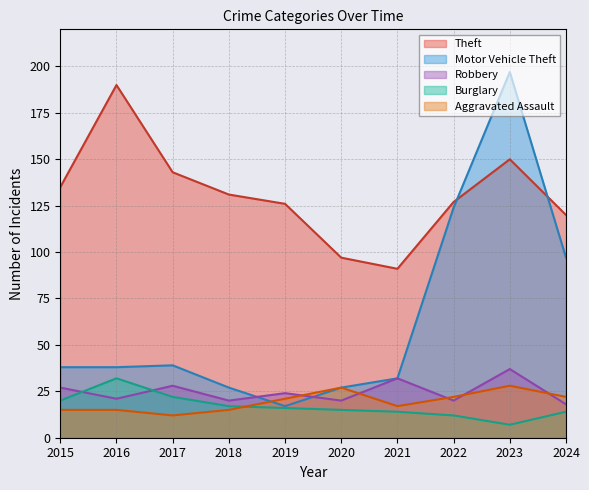

Reading left to right, list all the values displayed in this chart.

Theft: 2015=135	2016=190	2017=143	2018=131	2019=126	2020=97	2021=91	2022=127	2023=150	2024=120
Motor Vehicle Theft: 2015=38	2016=38	2017=39	2018=27	2019=17	2020=27	2021=32	2022=124	2023=197	2024=97
Robbery: 2015=27	2016=21	2017=28	2018=20	2019=24	2020=20	2021=32	2022=20	2023=37	2024=18
Burglary: 2015=20	2016=32	2017=22	2018=17	2019=16	2020=15	2021=14	2022=12	2023=7	2024=14
Aggravated Assault: 2015=15	2016=15	2017=12	2018=15	2019=21	2020=27	2021=17	2022=22	2023=28	2024=22